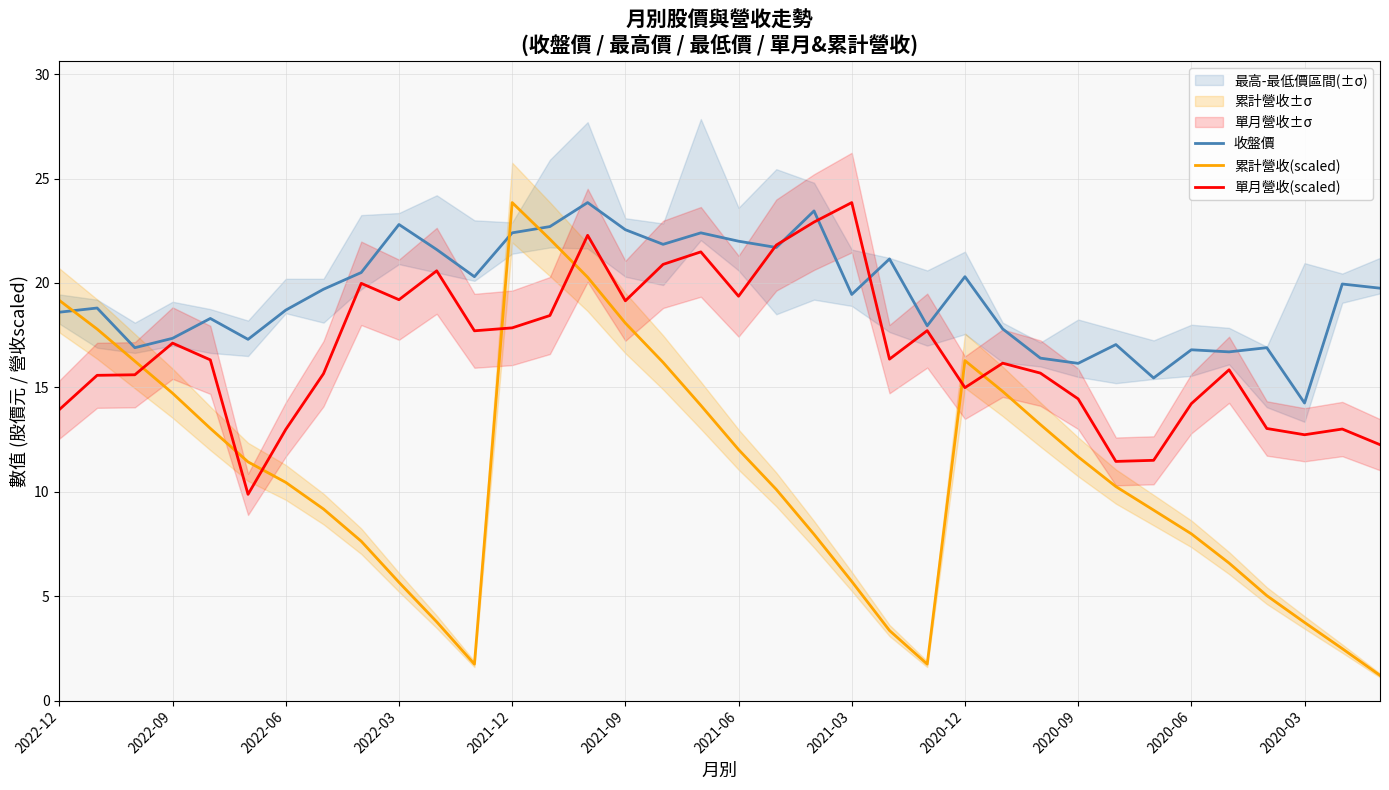

What is the value of the 單月營收(scaled) point at the 33rd from the left?

13.0